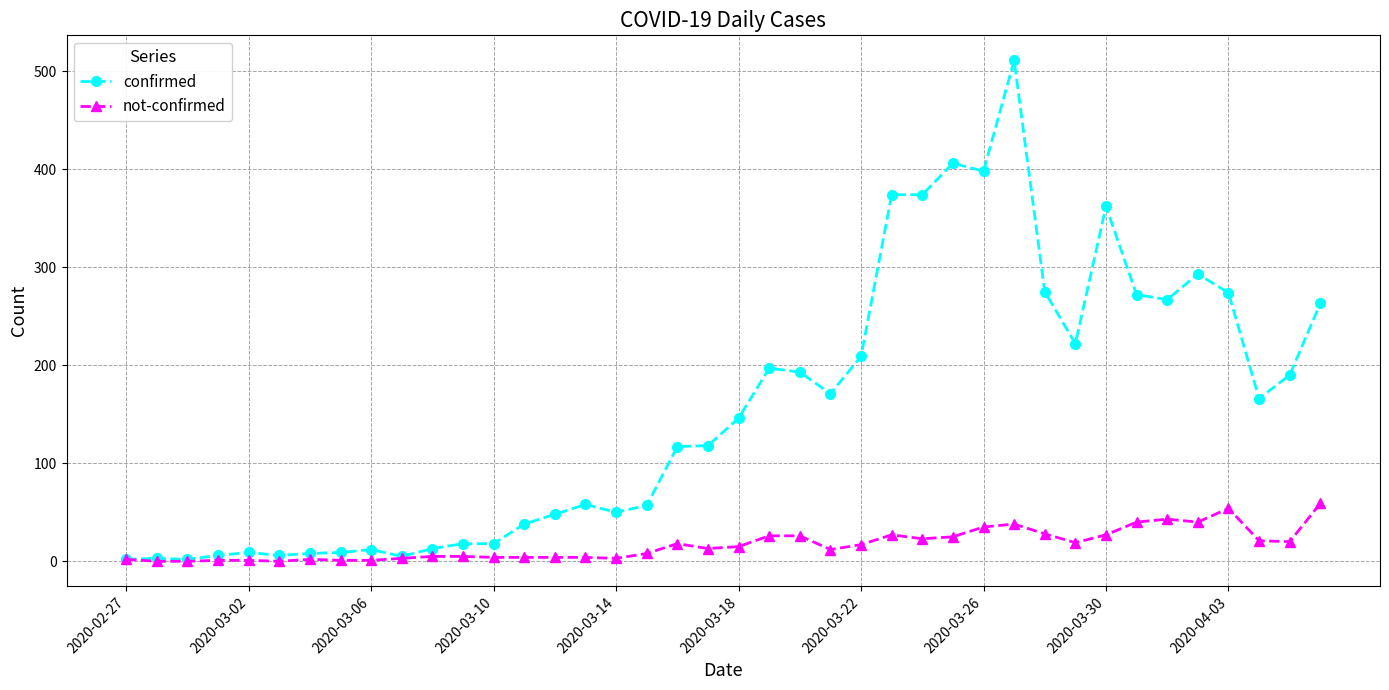

Which series has the widest spread of values?

confirmed